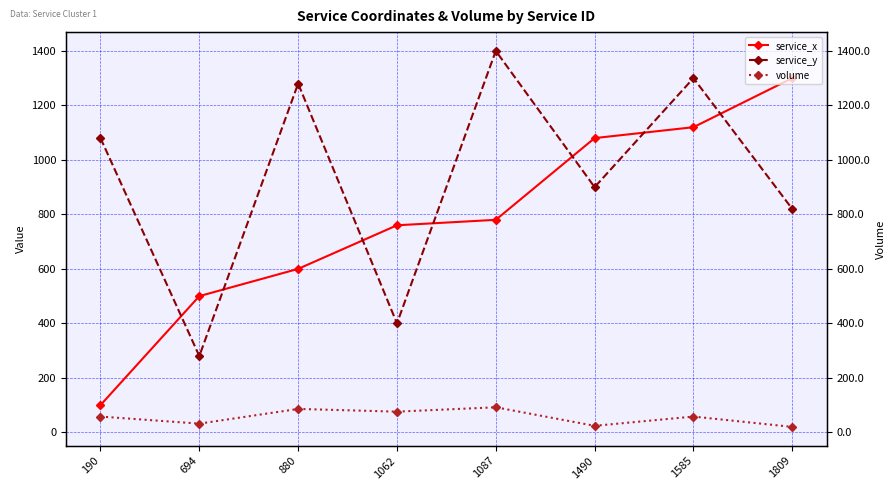

What is the sum of the service_x values at 694 and 1585?

1620